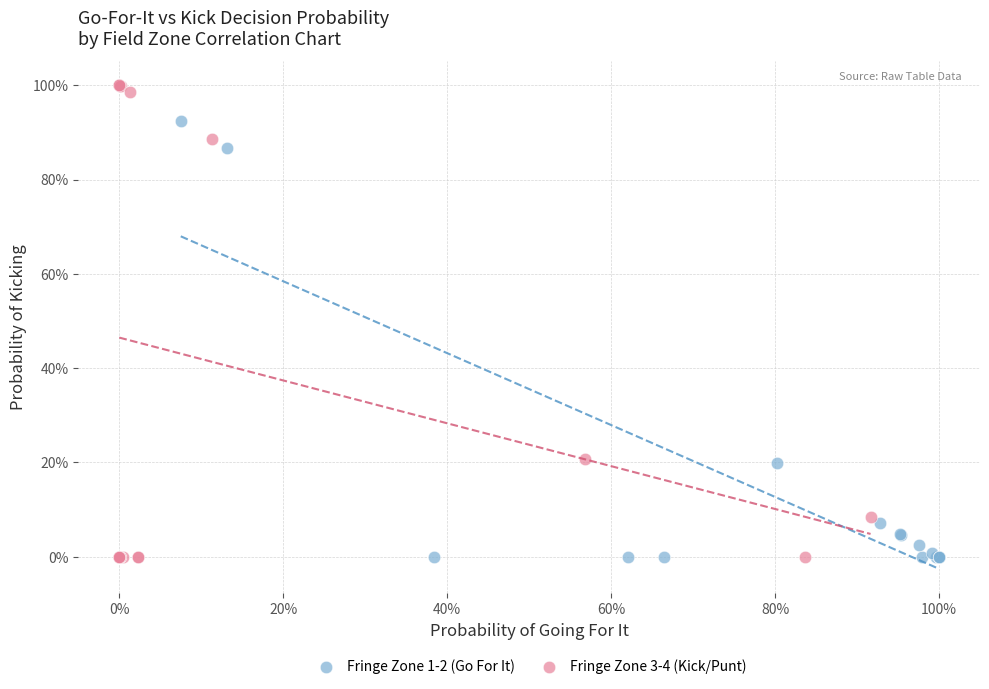

What are all the series names shown in the legend?

Fringe Zone 1-2 (Go For It), Fringe Zone 3-4 (Kick/Punt)